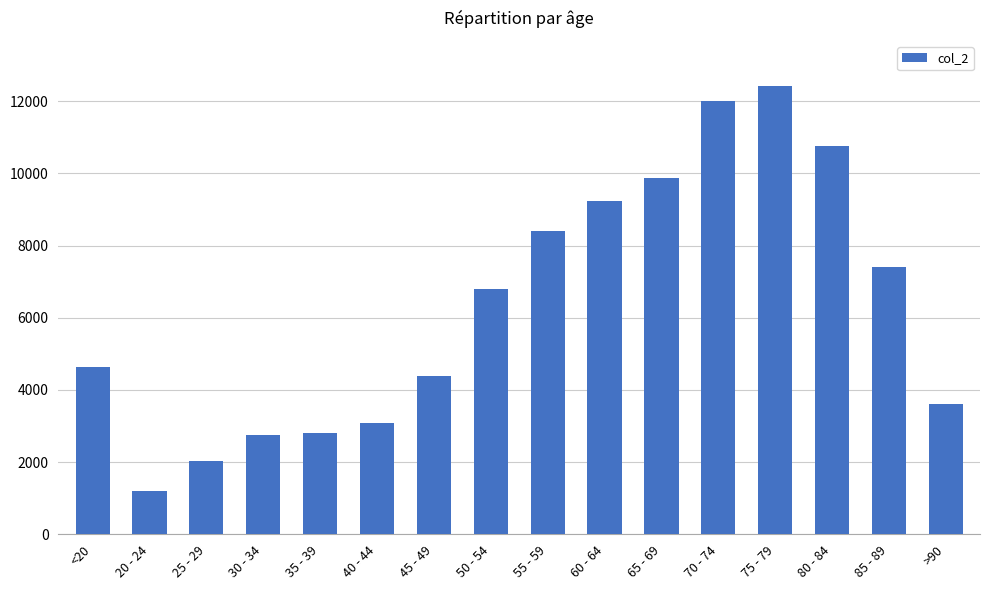

What is the approximate value at 20 - 24?

1191